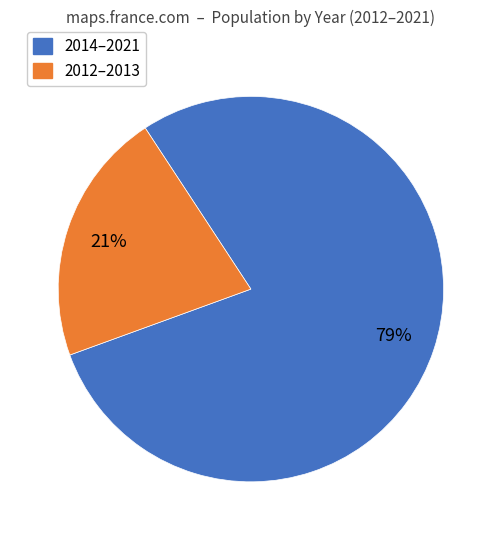

To the nearest percent, what is the average slice percentage?

50%